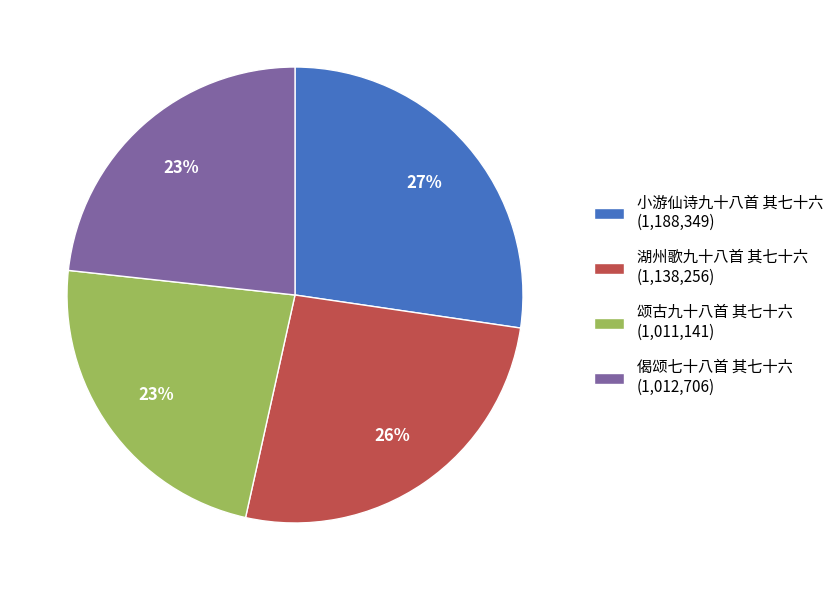

What is the largest slice in the pie chart?

小游仙诗九十八首 其七十六